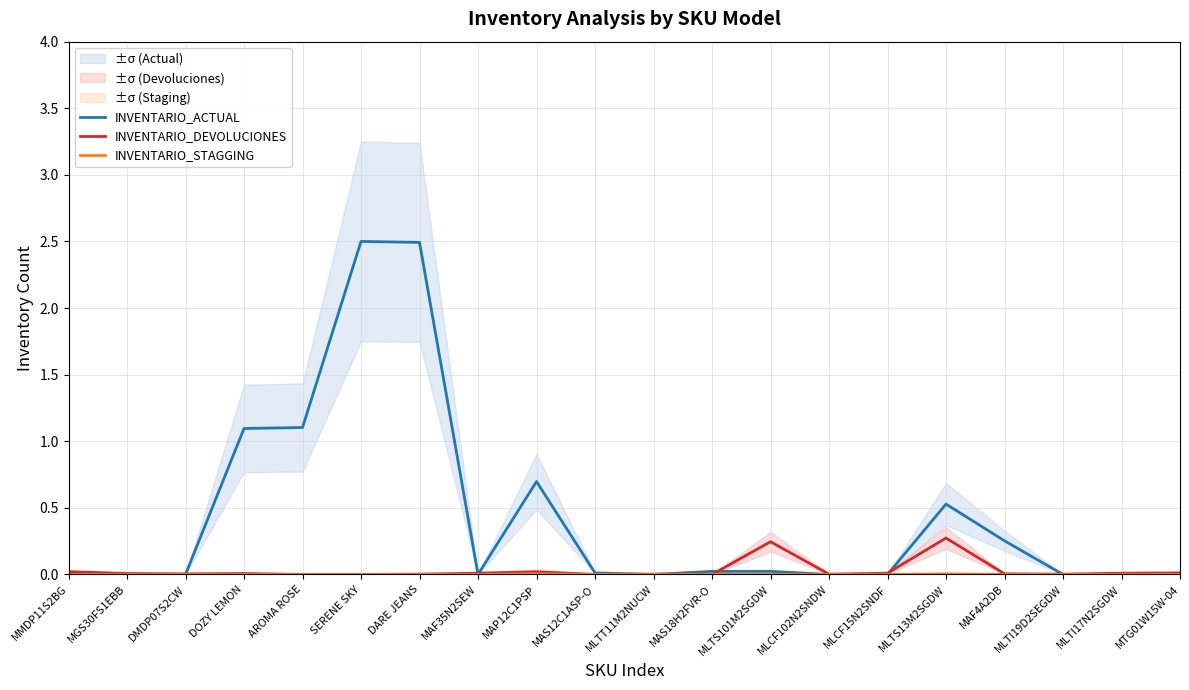

Between MLTS13M2SGDW and MLTI19D2SEGDW, which series saw the biggest shift?

INVENTARIO_ACTUAL